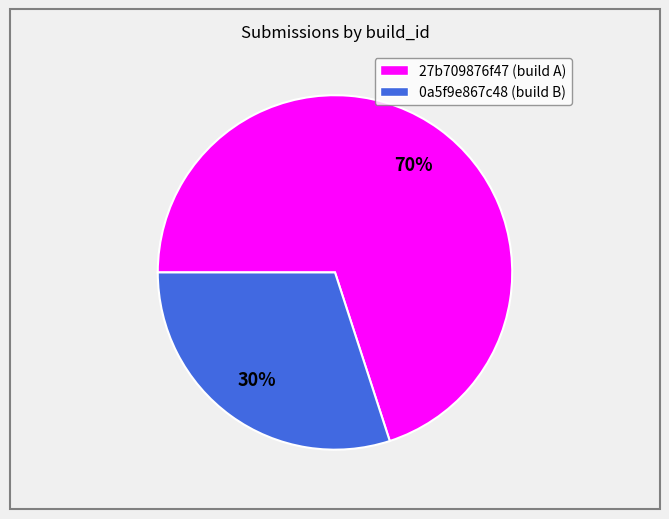

To the nearest percent, what is the average slice percentage?

50%